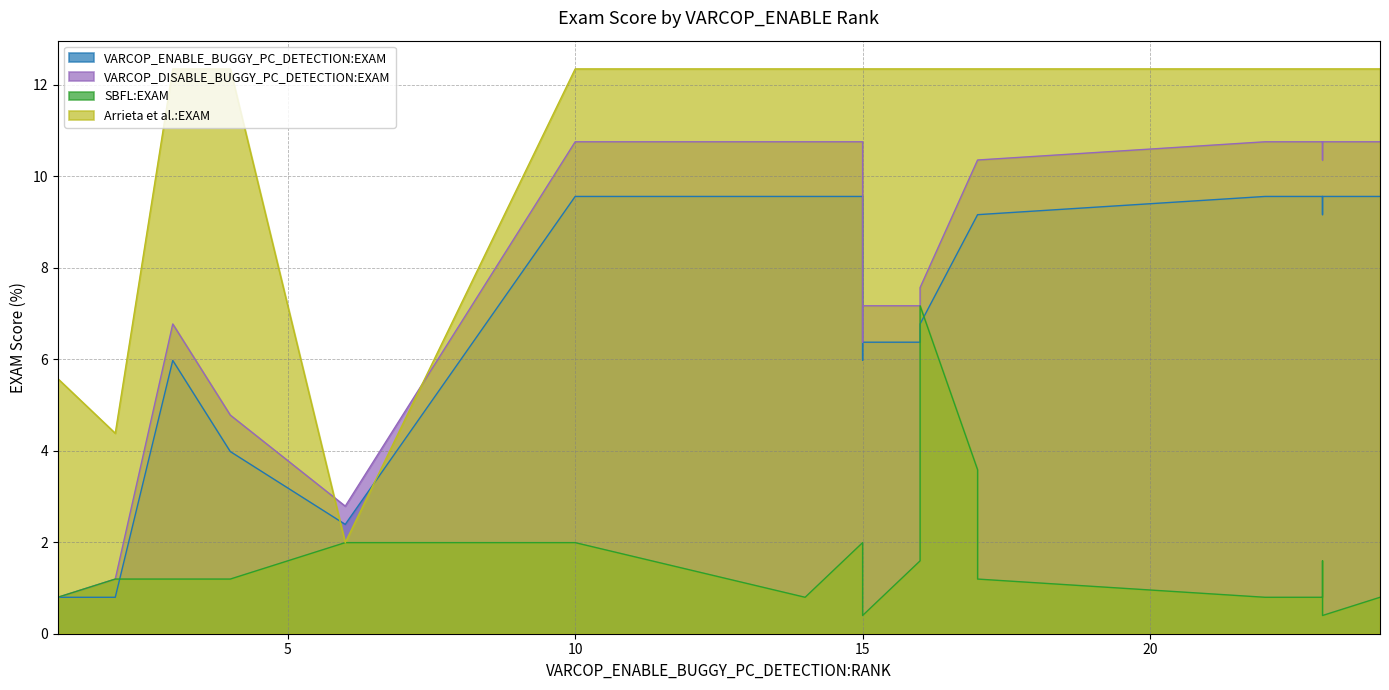

True or false: VARCOP_DISABLE_BUGGY_PC_DETECTION:EXAM and Arrieta et al.:EXAM cross at least once.

True